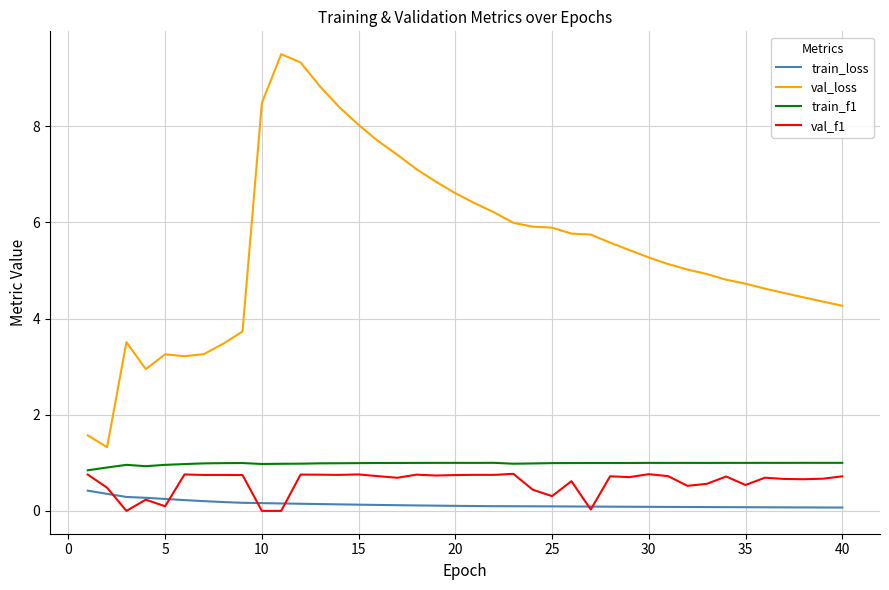

What is the maximum value for val_f1?

0.8